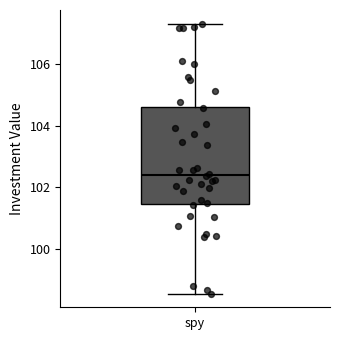

Read this box plot against the y-axis: the position of the median line, the range covered by the box, and the ends of both whiskers. The values are not printed on the chart, so give them approximately, as read against the axis.

median 102.4, box 101.4 to 104.6, whiskers 98.6 to 107.4